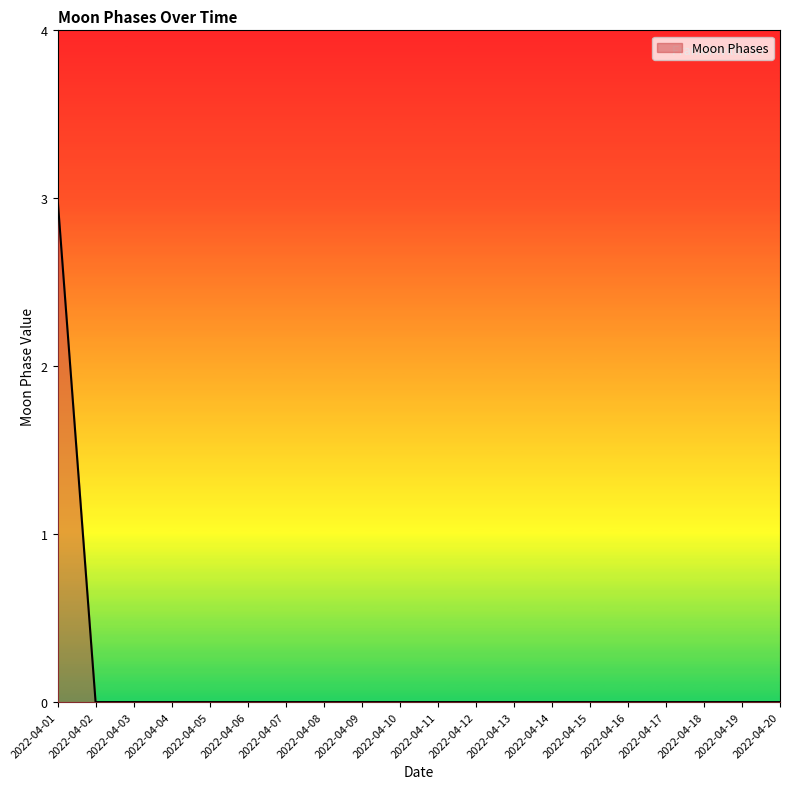

The value at 2022-04-16 is 0. True or false?

True